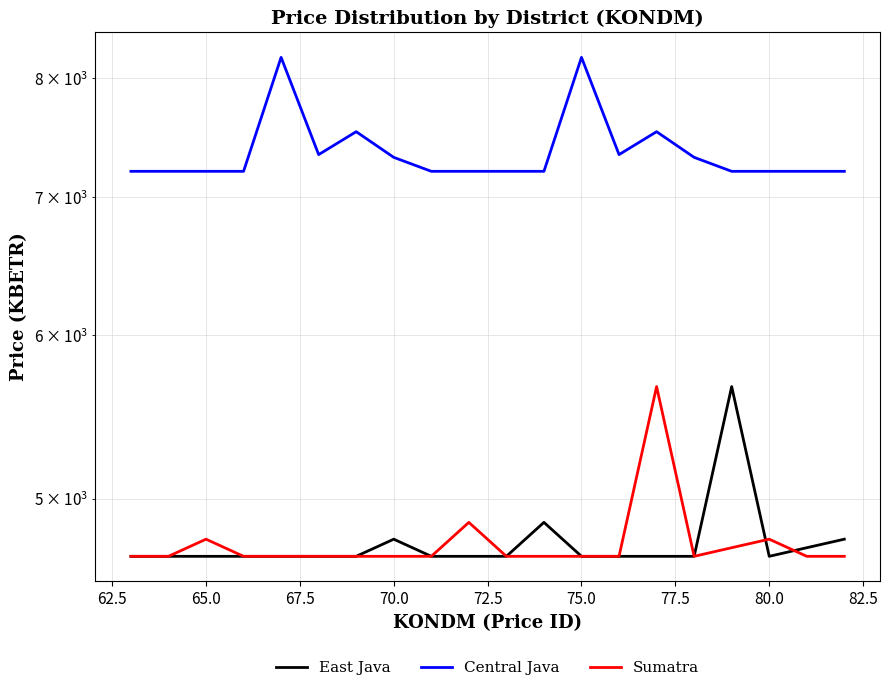

What is the value of the East Java point at the 17th from the left?

5666.4